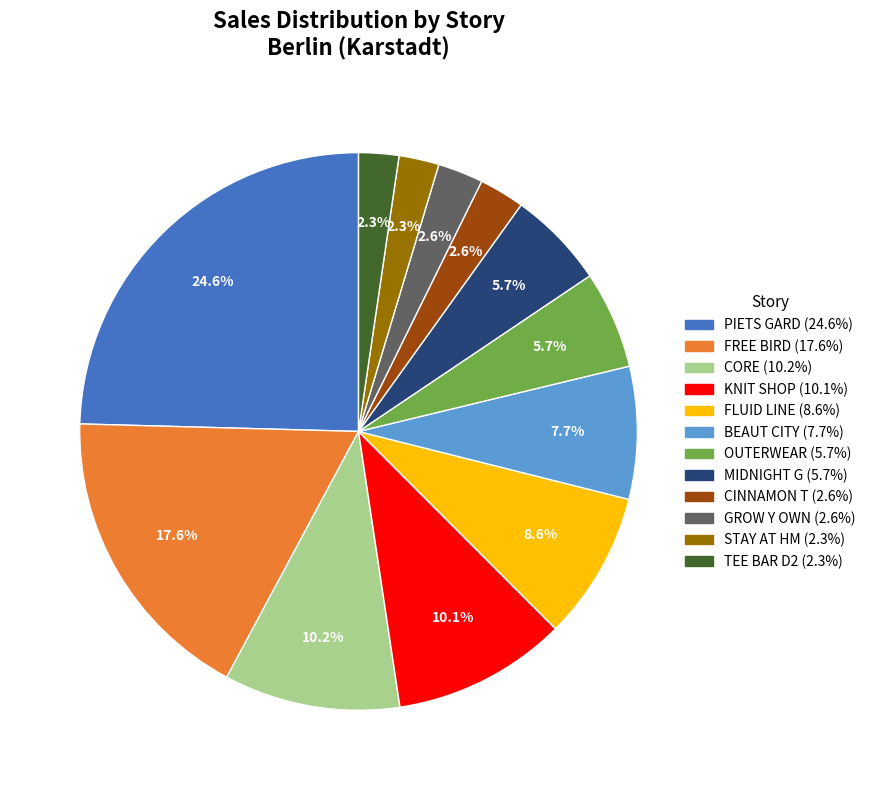

True or false: BEAUT CITY accounts for 1% of the total.

False